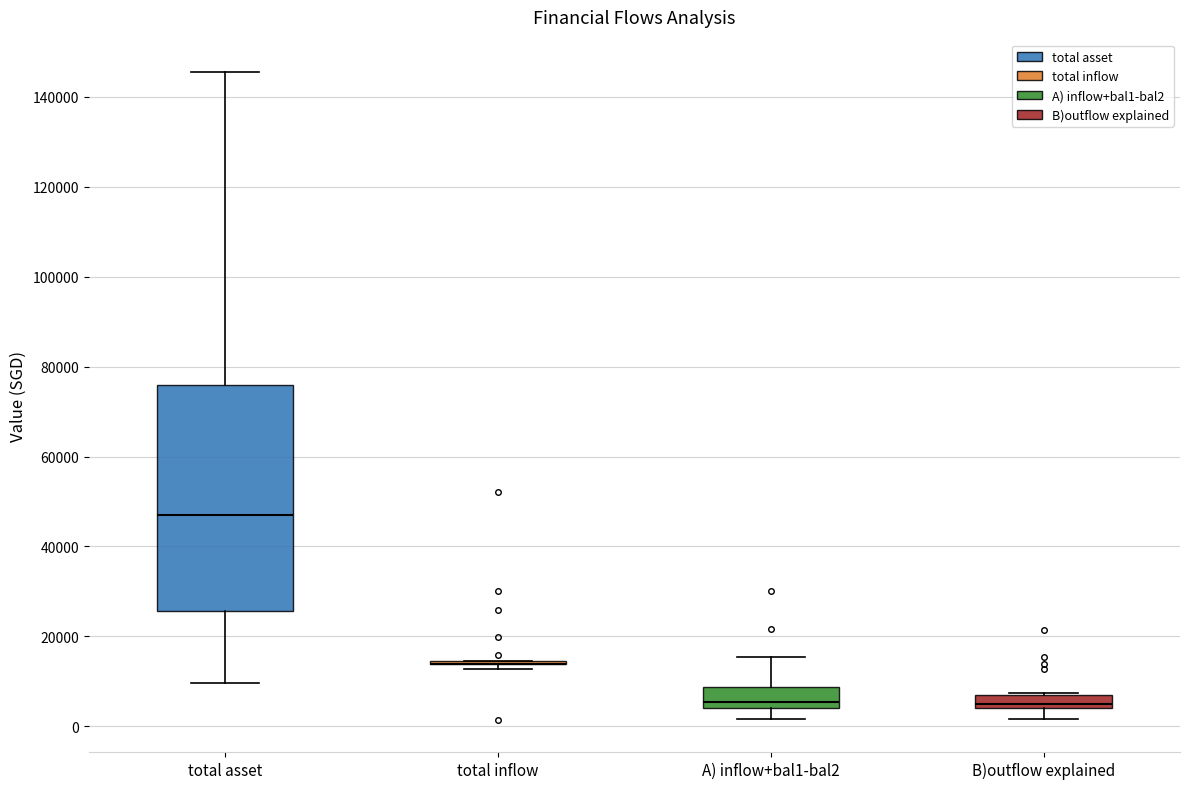

Comparing the boxes themselves (not the whiskers), which one is the tallest?

total asset